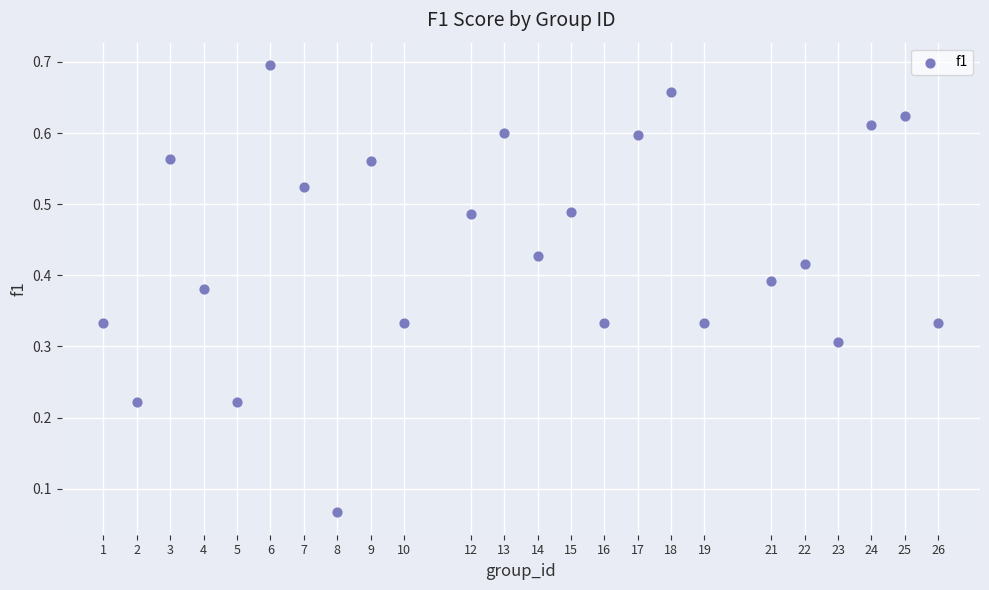

What is the range of X values (max minus min)?

25.0